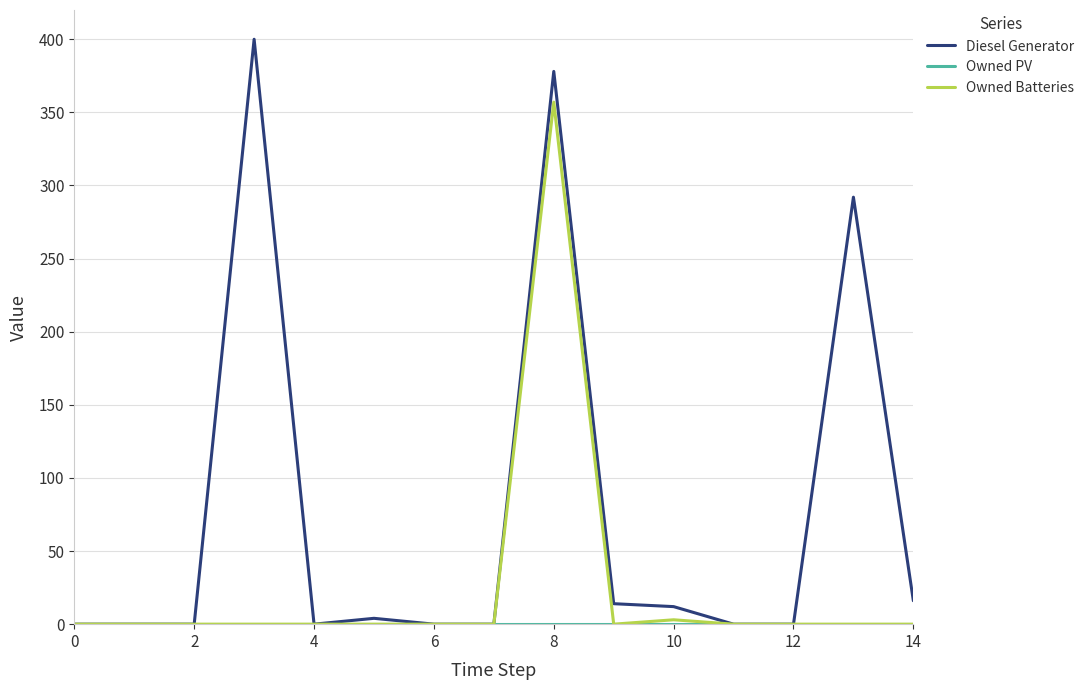

True or false: Owned Batteries has more than 0 interior local peaks.

True